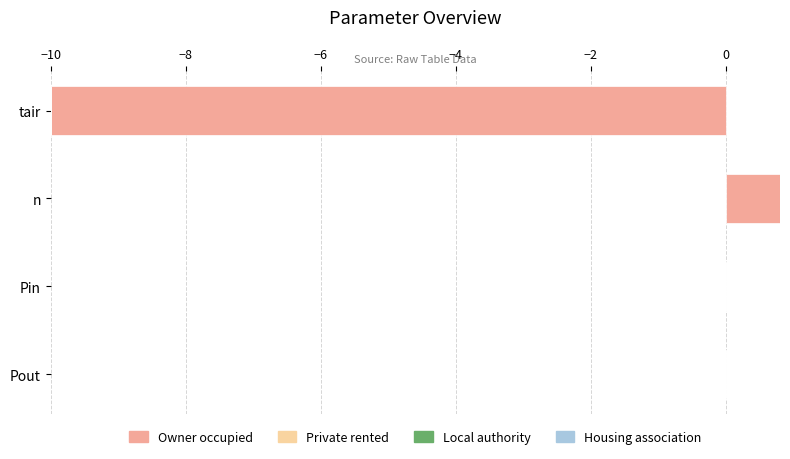

What is the greatest value displayed?

0.8